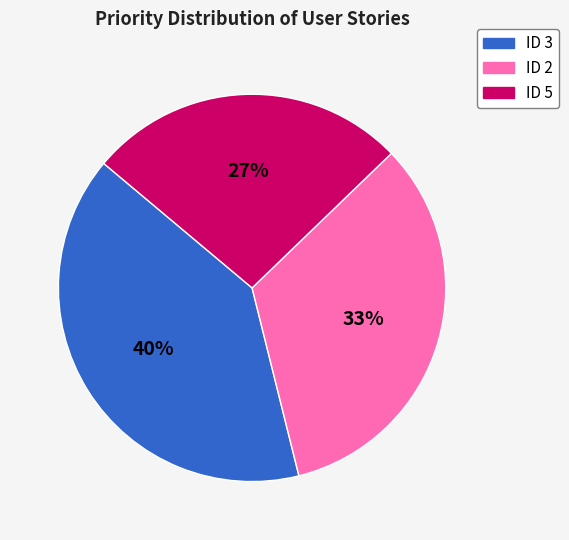

To the nearest percent, what is the difference between the largest and smallest slice percentages?

13%